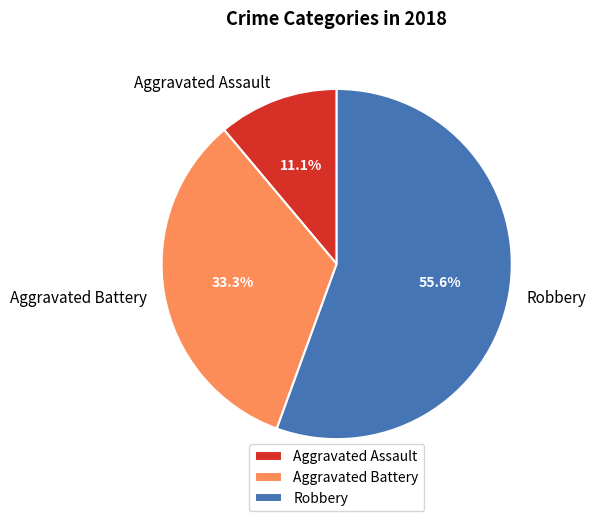

What percentage is the Robbery slice, to the nearest percent?

56%